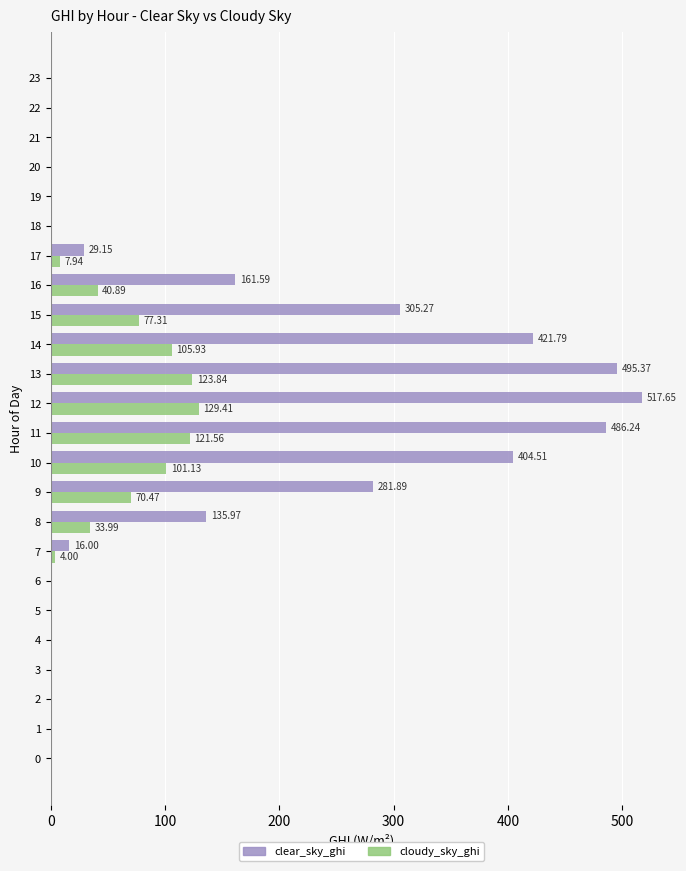

Which category has the highest value in the cloudy_sky_ghi series?

12